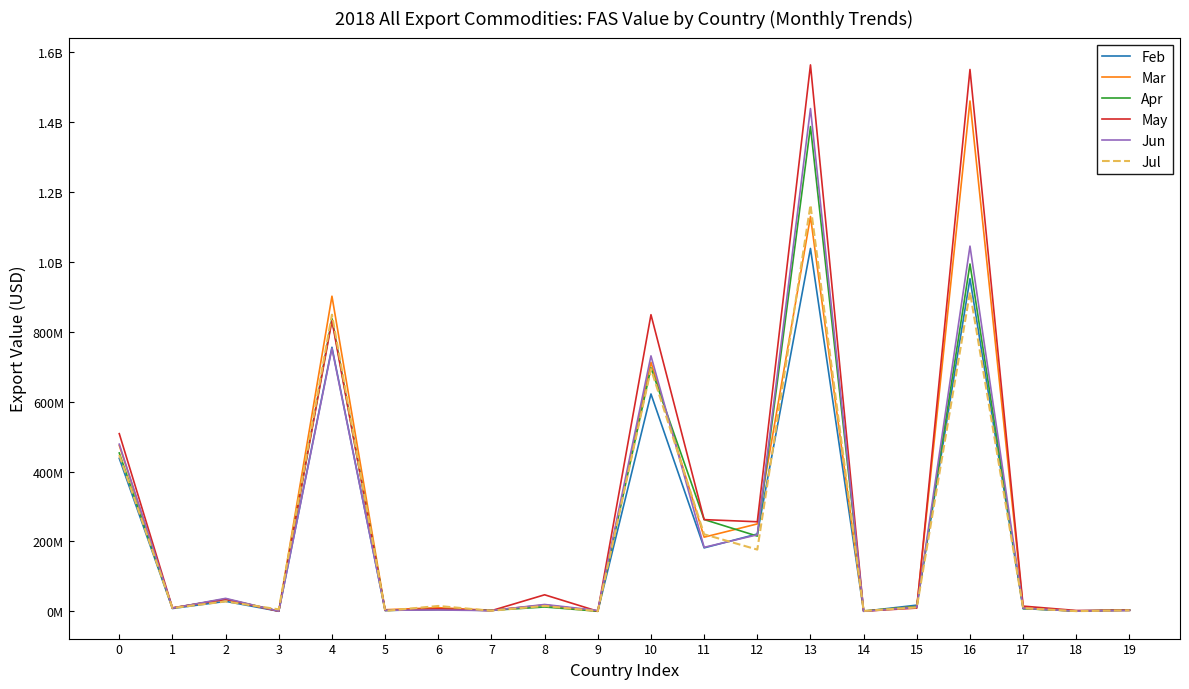

The value of Jun at 2 is 36935095. True or false?

True